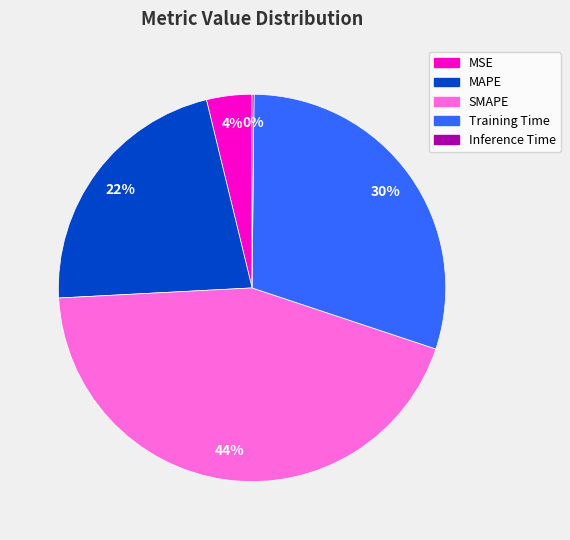

Approximately how many times larger is the value at MAPE compared to SMAPE?

0.5